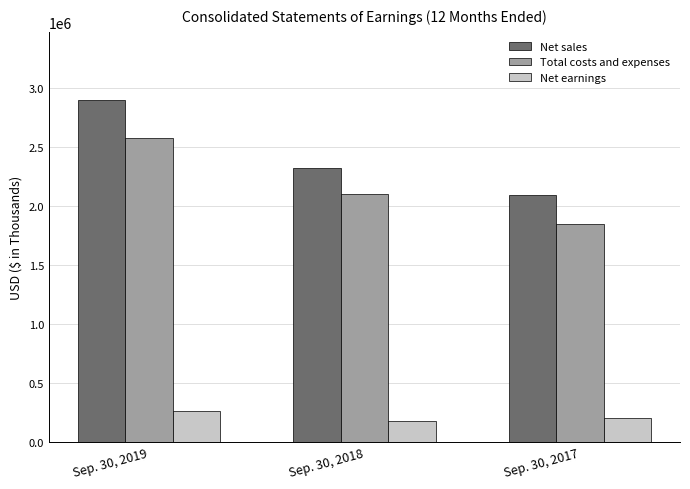

How many groups of bars are there?

3